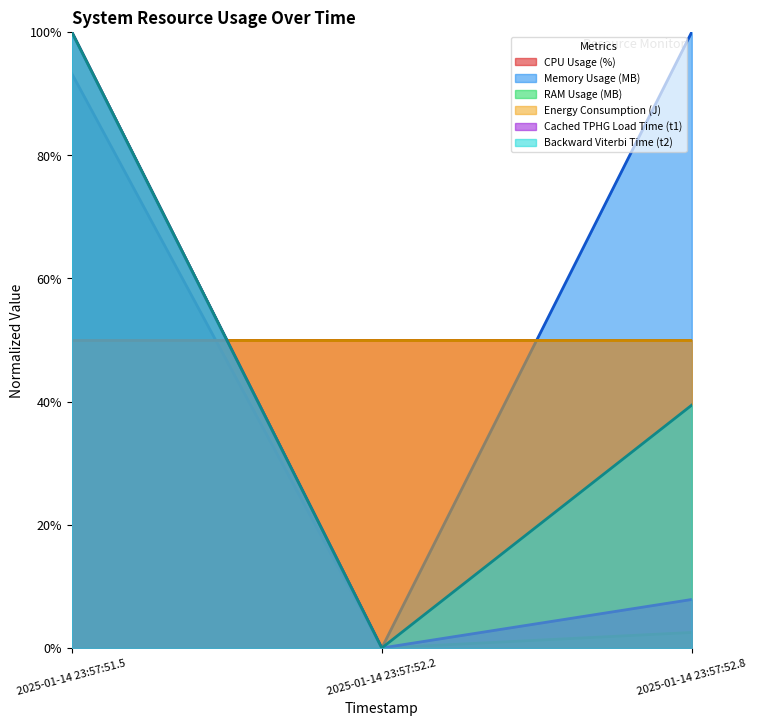

The value of RAM Usage (MB) at 2025-01-14 23:57:52.2 is -0.4. True or false?

False